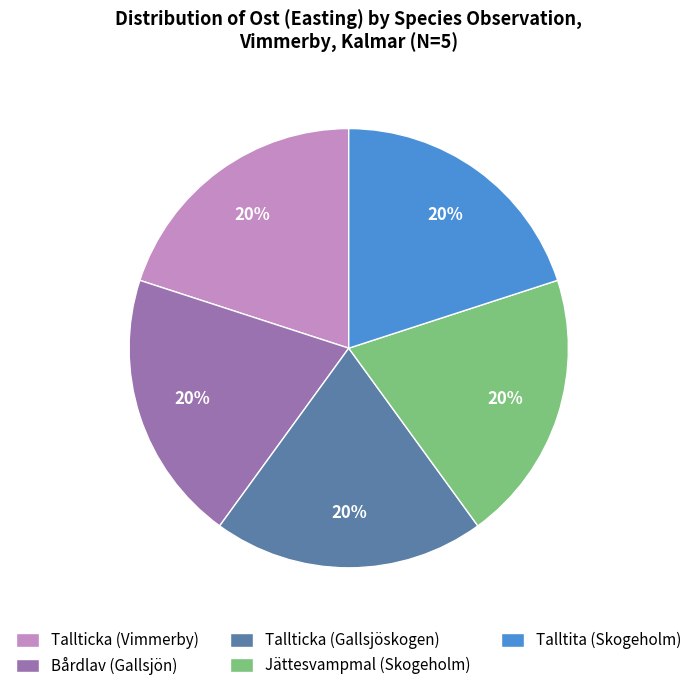

Is it true that Talltita (Skogeholm) is 11% of the pie?

False